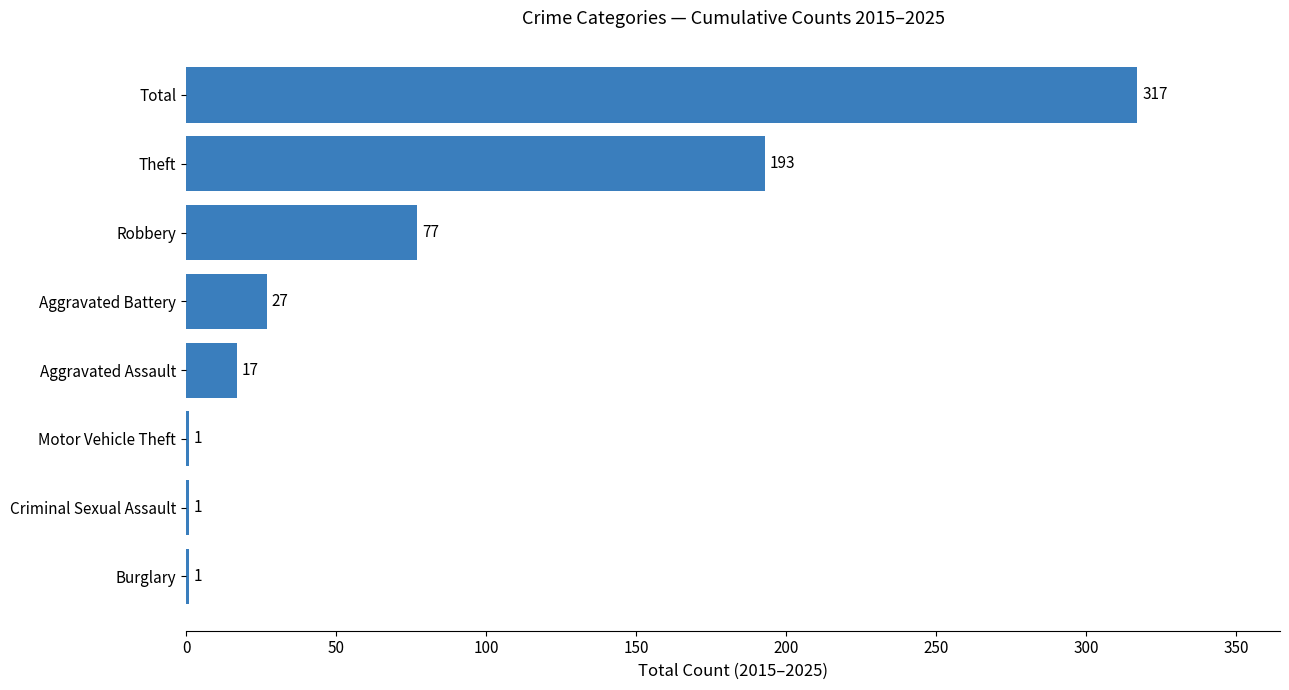

What is the average value?

79